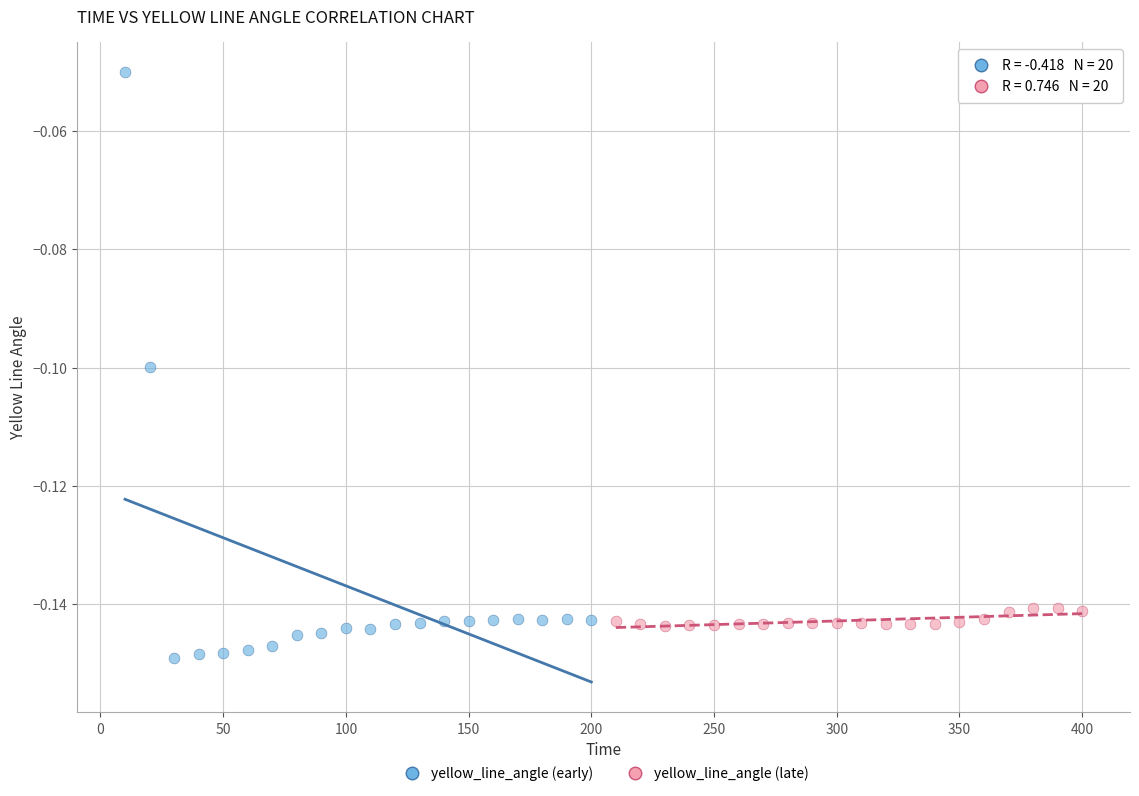

Which series contains the highest Y value?

yellow_line_angle (early)